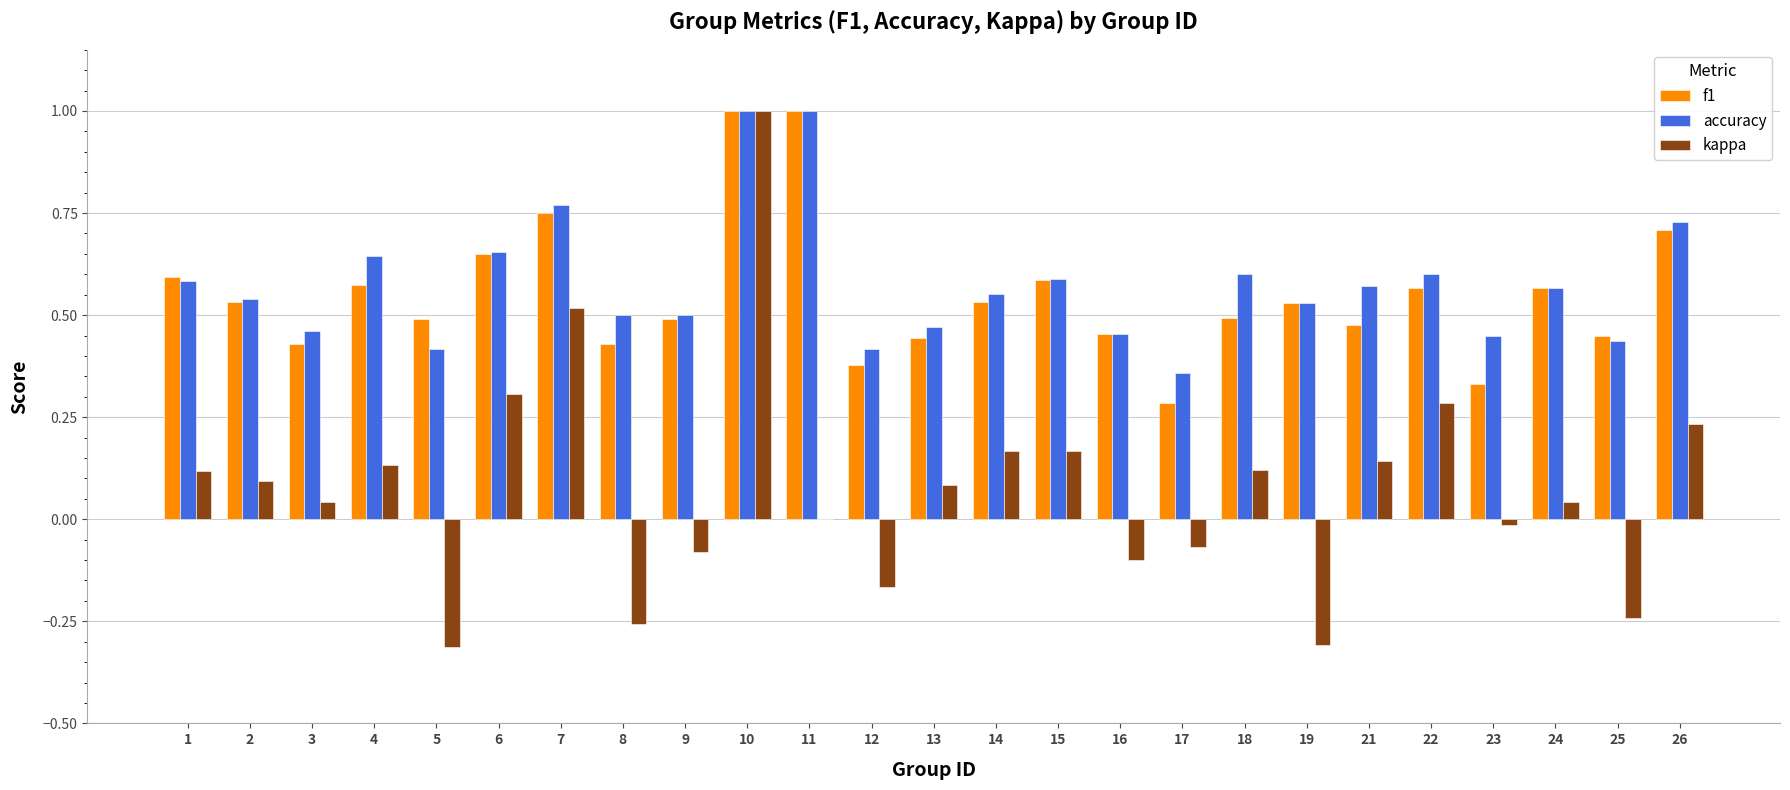

Is the value of kappa at 21 greater than the value of f1 at 25?

No